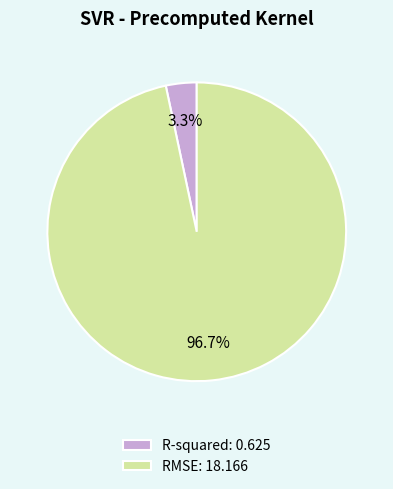

What is the largest slice in the pie chart?

RMSE